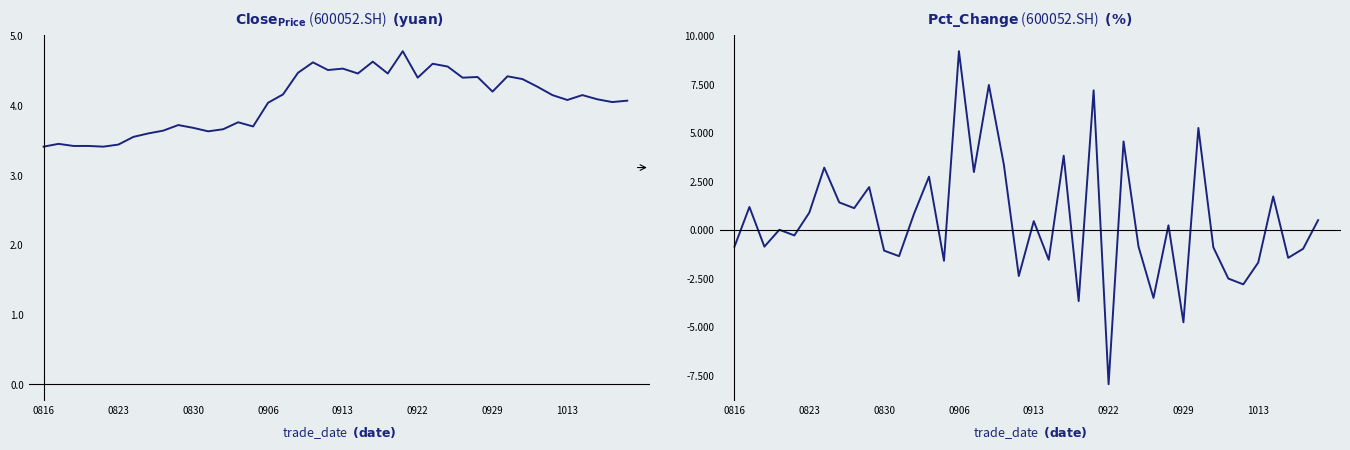

The close series shows 1.9 at 11. True or false?

False